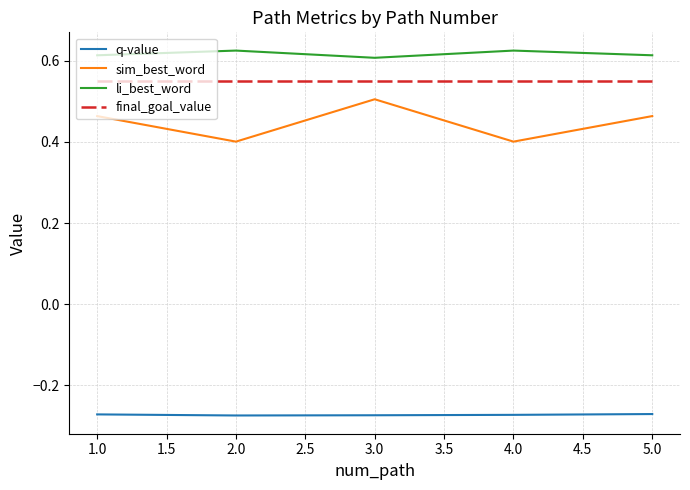

At which category is the sum across all series the highest?

3.0